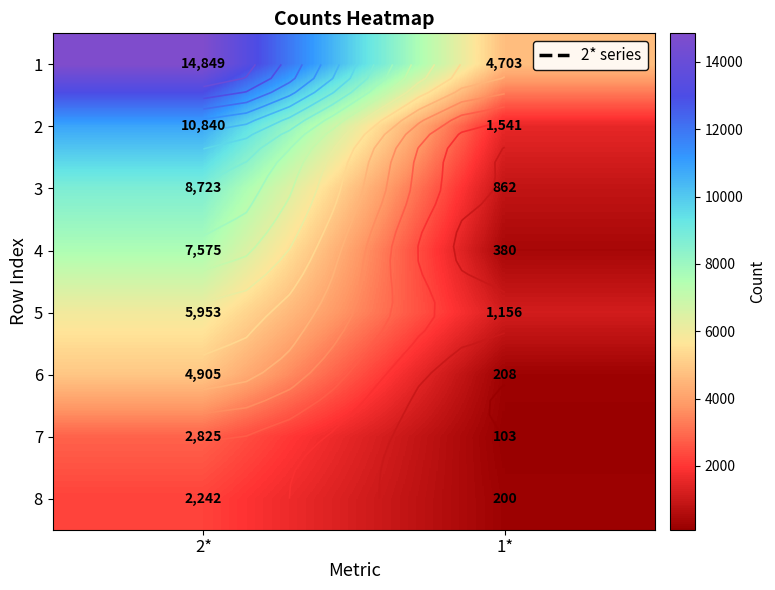

What is the sum of all 3 values?

9585